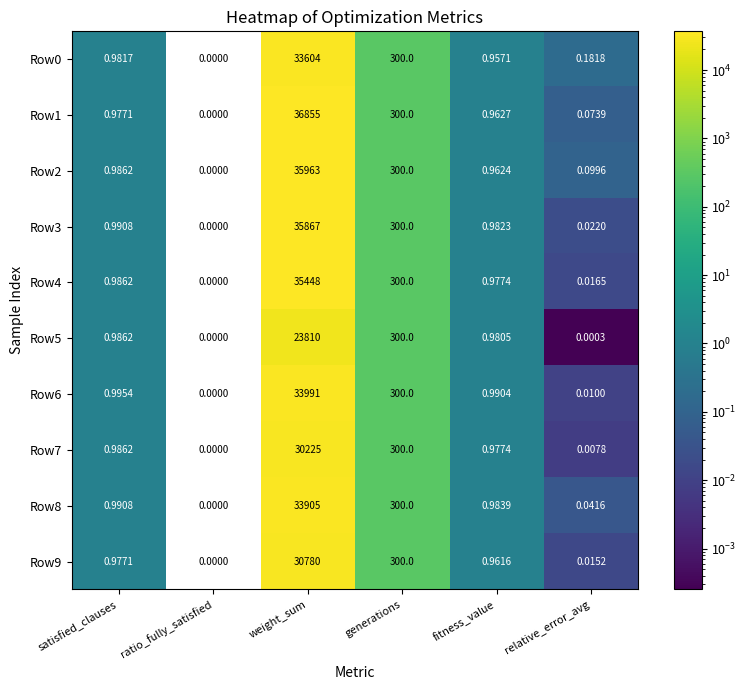

At which category is the sum across all series the highest?

weight_sum